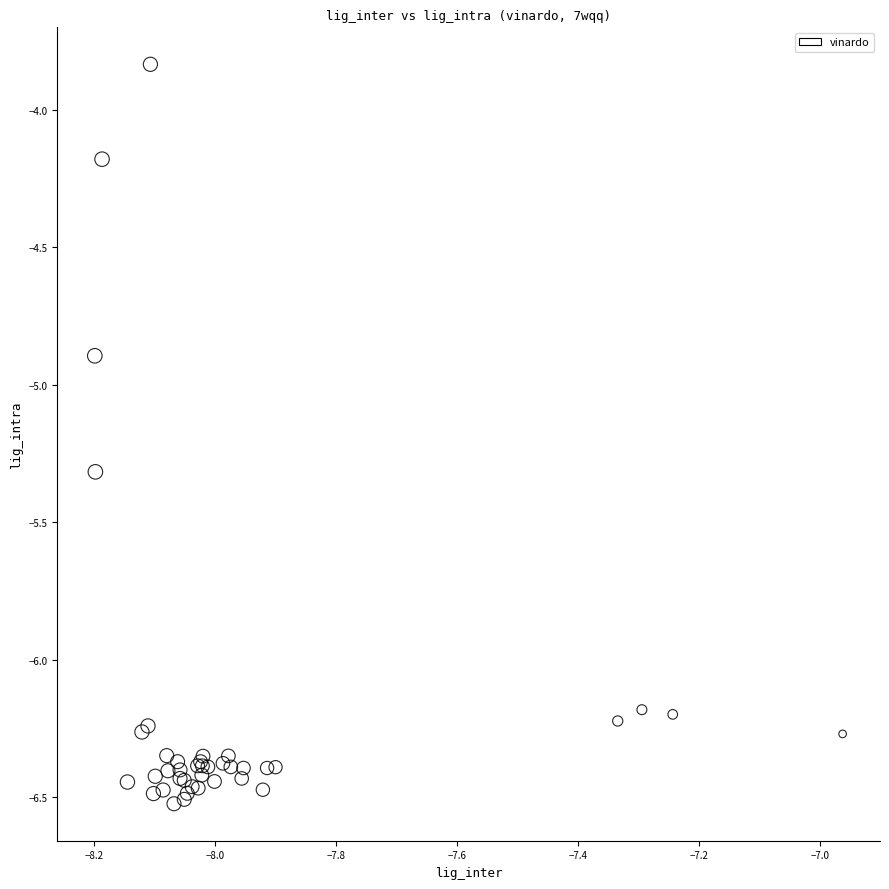

What Y value in the scatter plot is closest to -5?

-4.9